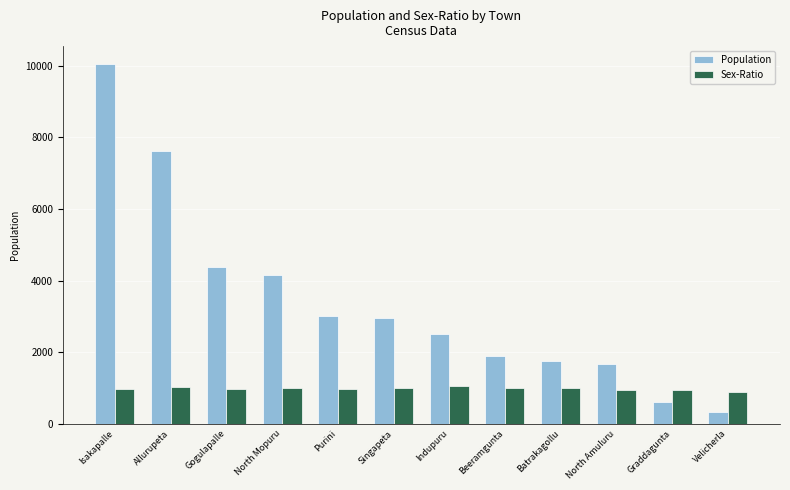

What are all the series names shown in the legend?

Population, Sex-Ratio